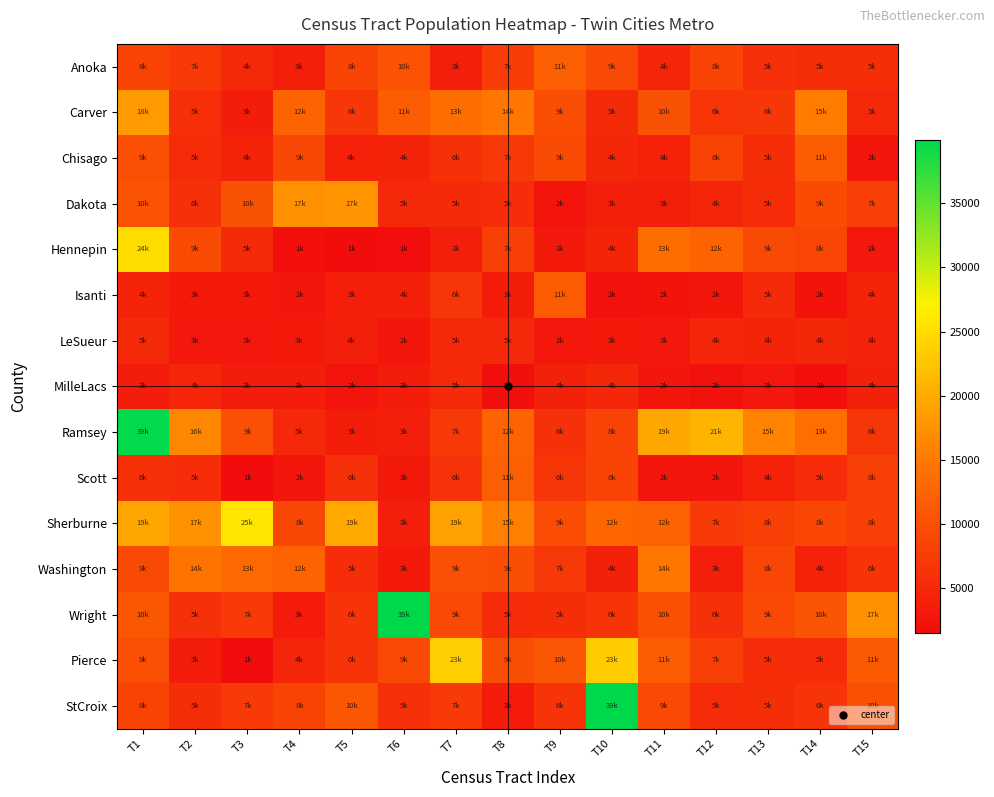

Count the number of categories in the chart.

15